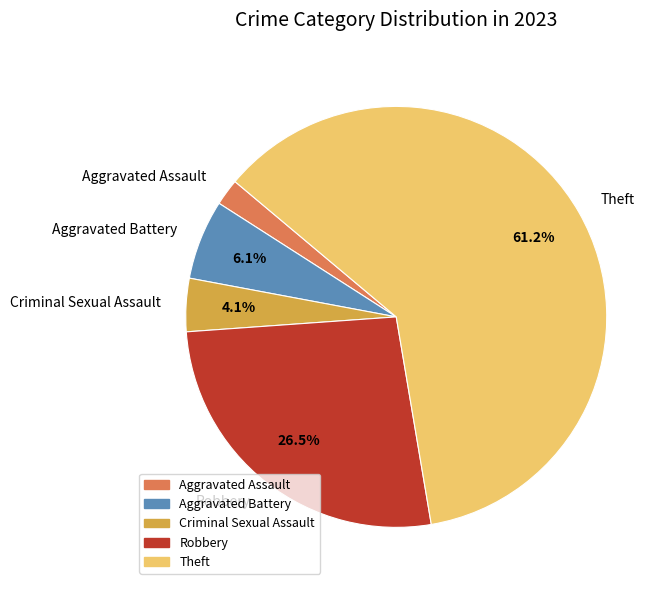

Count the number of slices in the pie.

5